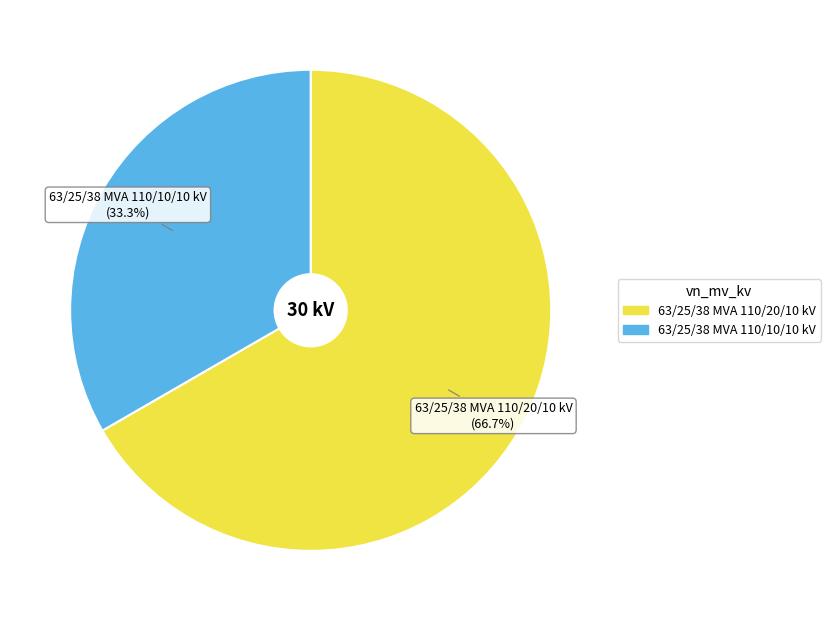

Is there any slice that represents more than half of the pie?

Yes